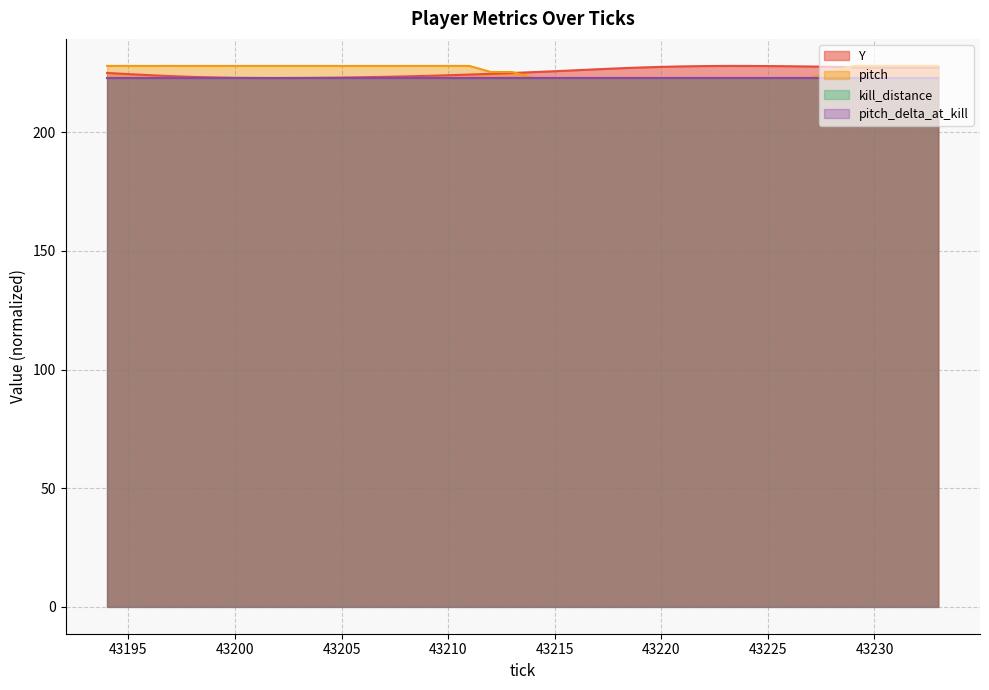

Where do Y and pitch first cross each other?

43213 and 43214